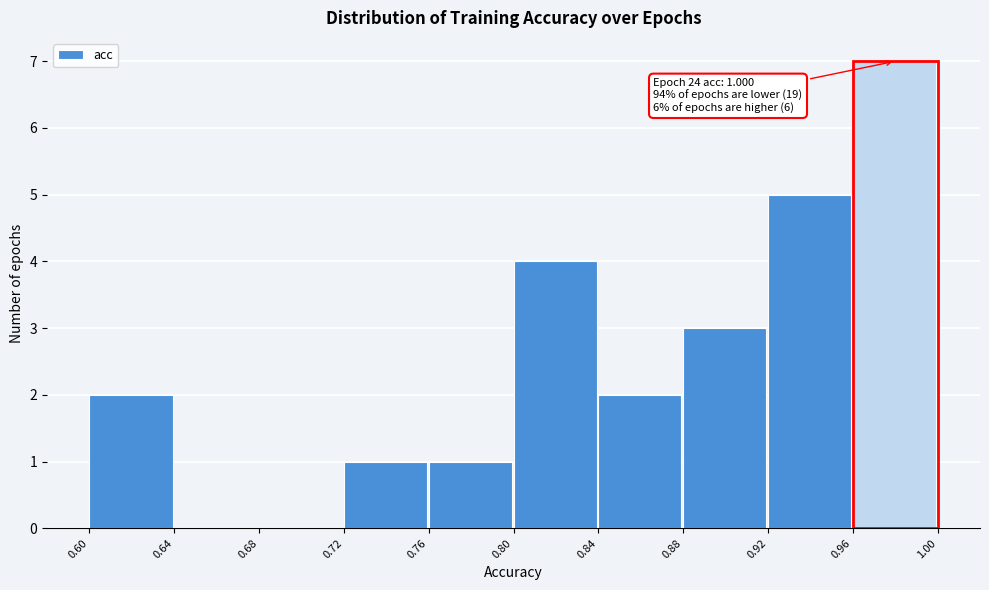

Which range on the x-axis has the tallest bar?

0.96 to 1.00